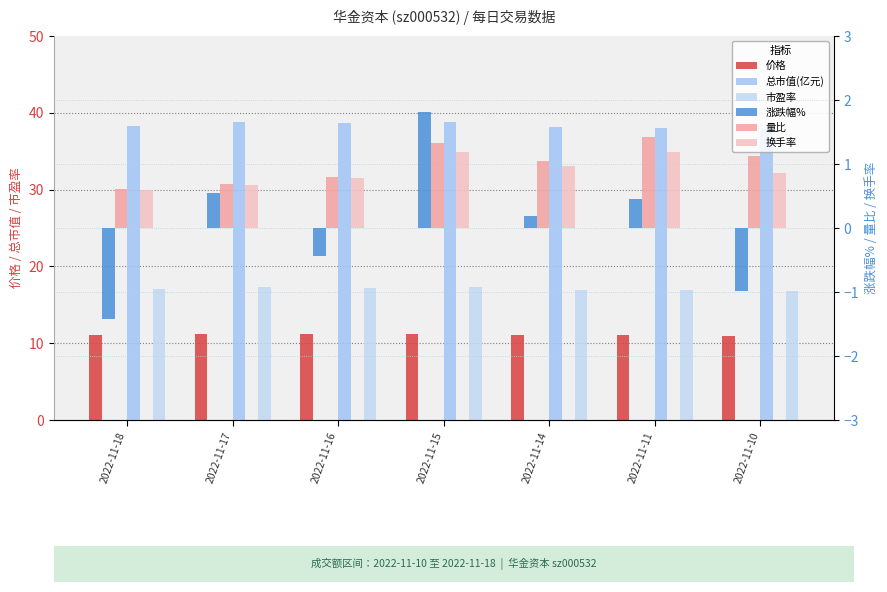

Is it true that 涨跌幅% equals -1.3 at 2022-11-10?

False